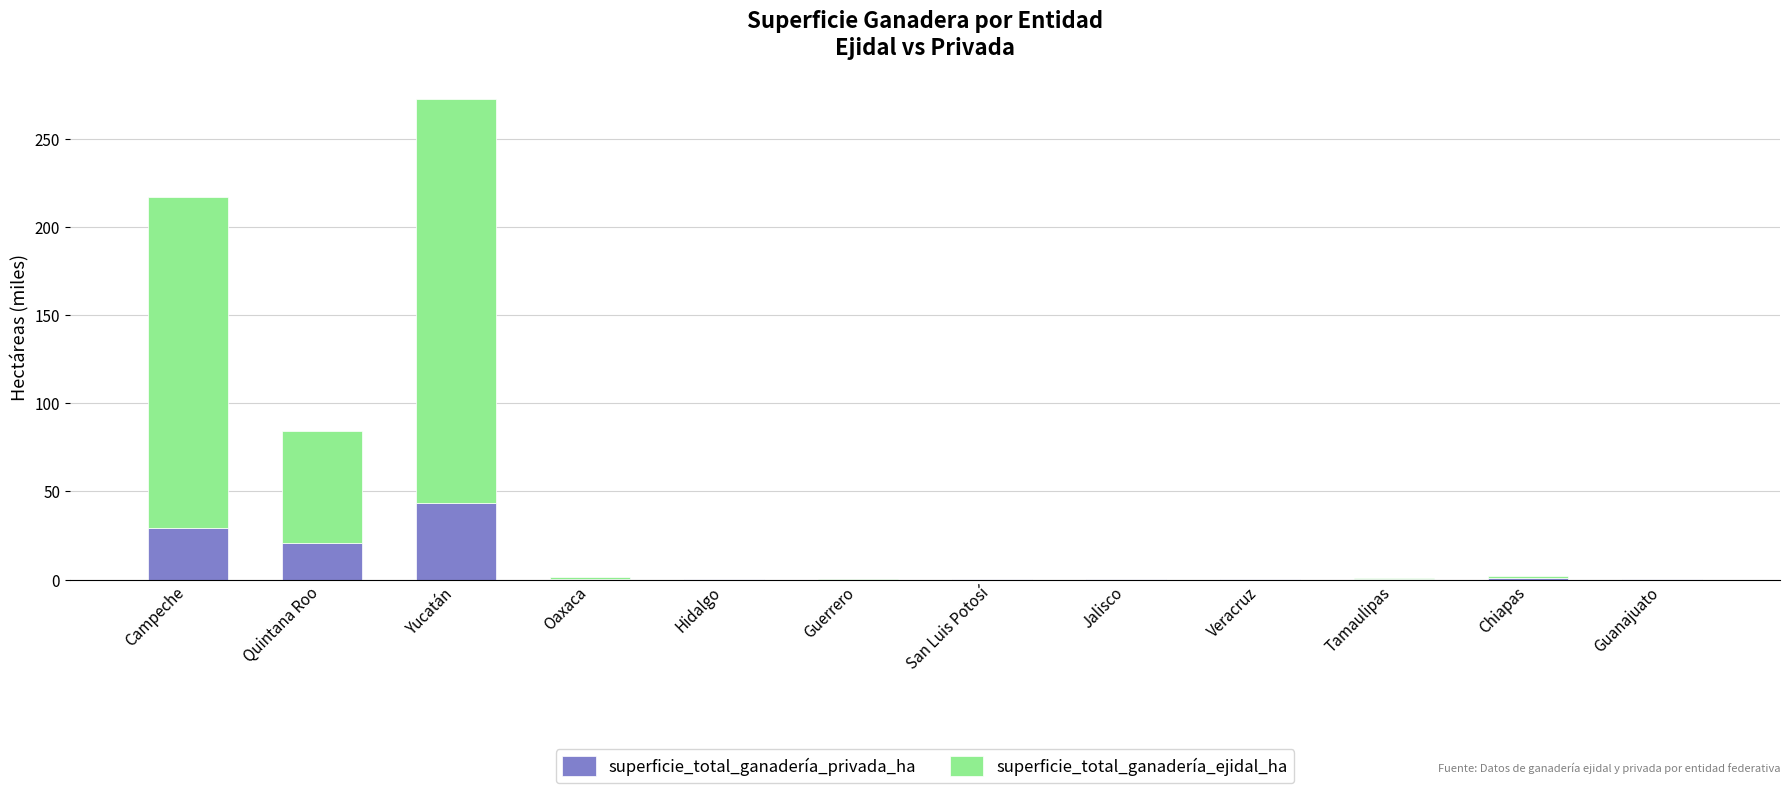

Is it true that superficie_total_ganadería_privada_ha equals 14.5 at Campeche?

False